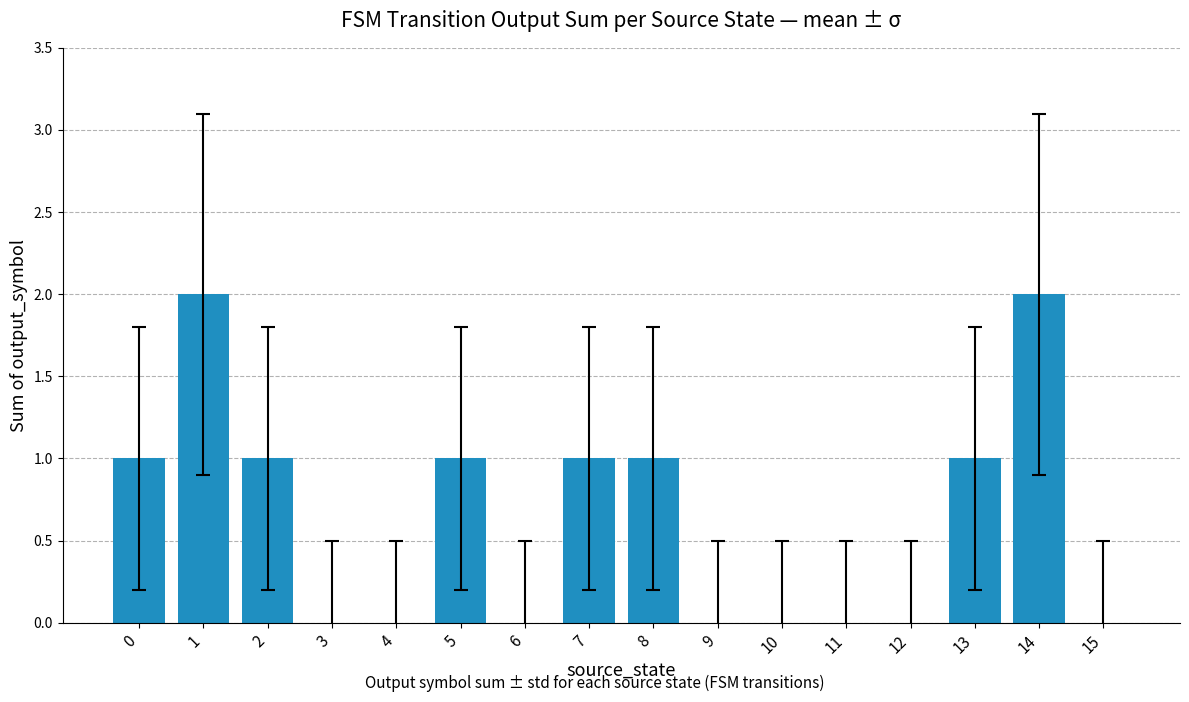

Read the value at 0.

1